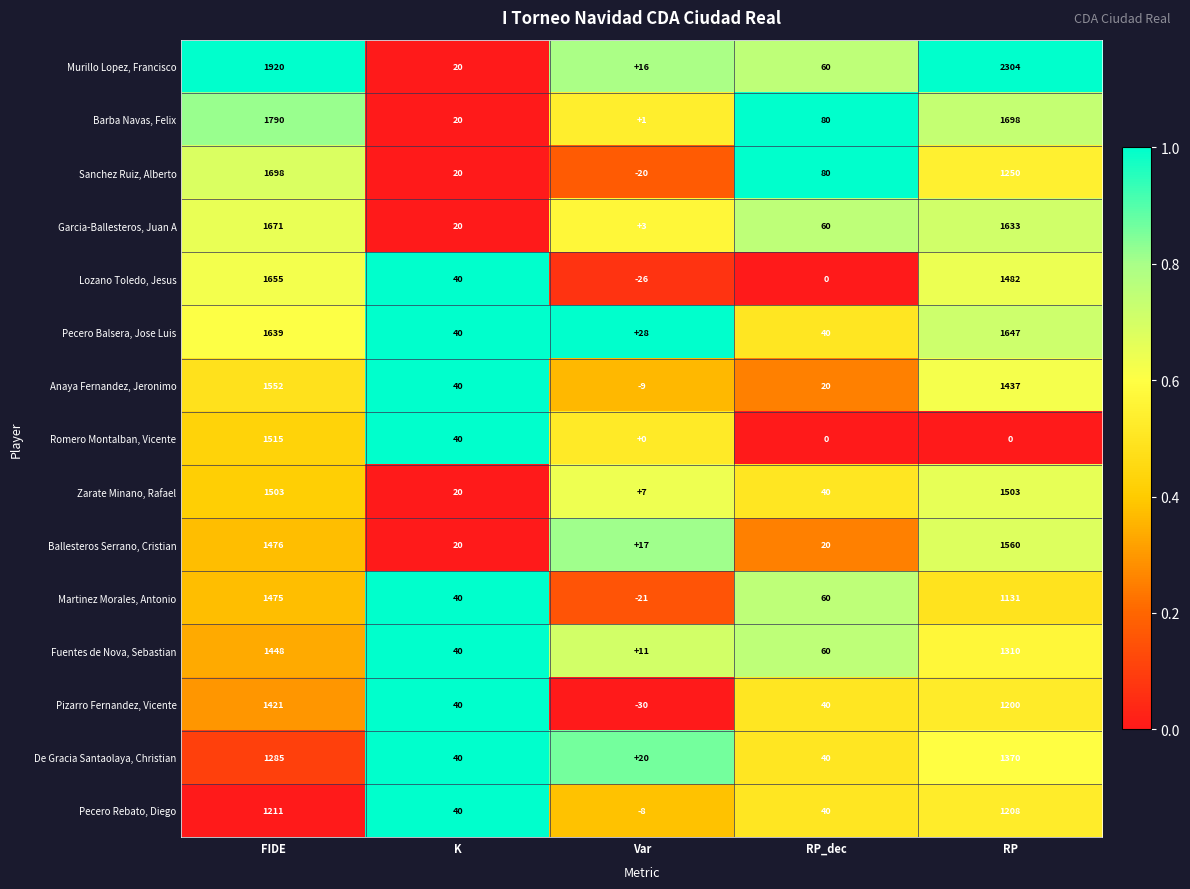

Read the Garcia-Ballesteros, Juan A value at RP, to the nearest 10.

1630